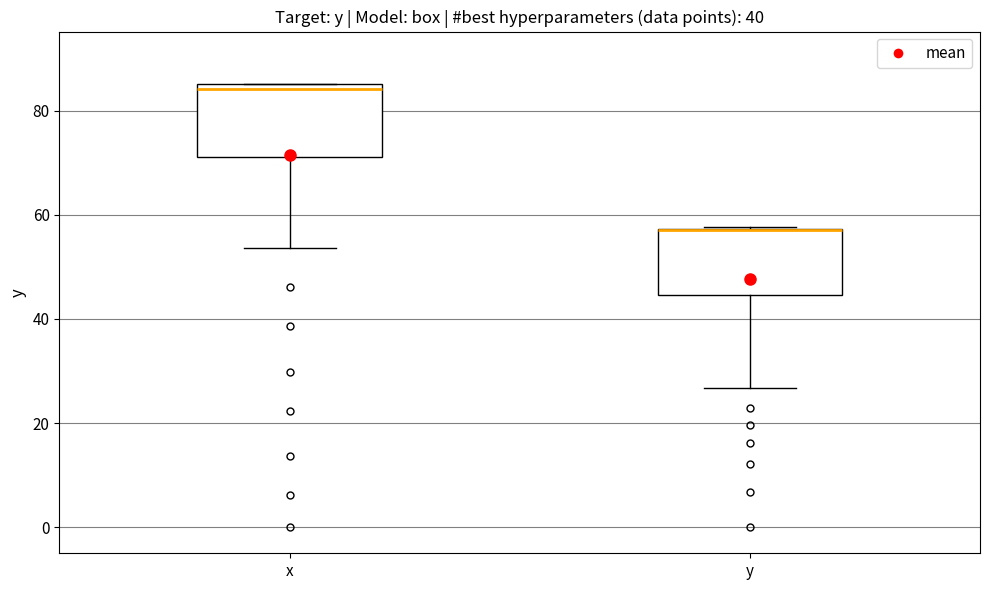

Reading left to right, transcribe this box plot: for each box, give where its median line is, the range the box spans, and where its two whiskers end, as read against the y-axis. The values are not printed on the chart, so give them approximately, as read against the axis.

x: median 84, box 72 to 86, whiskers 54 to 86
y: median 58 (drawn on the box's upper edge), box 44 to 58, whiskers 26 to 58